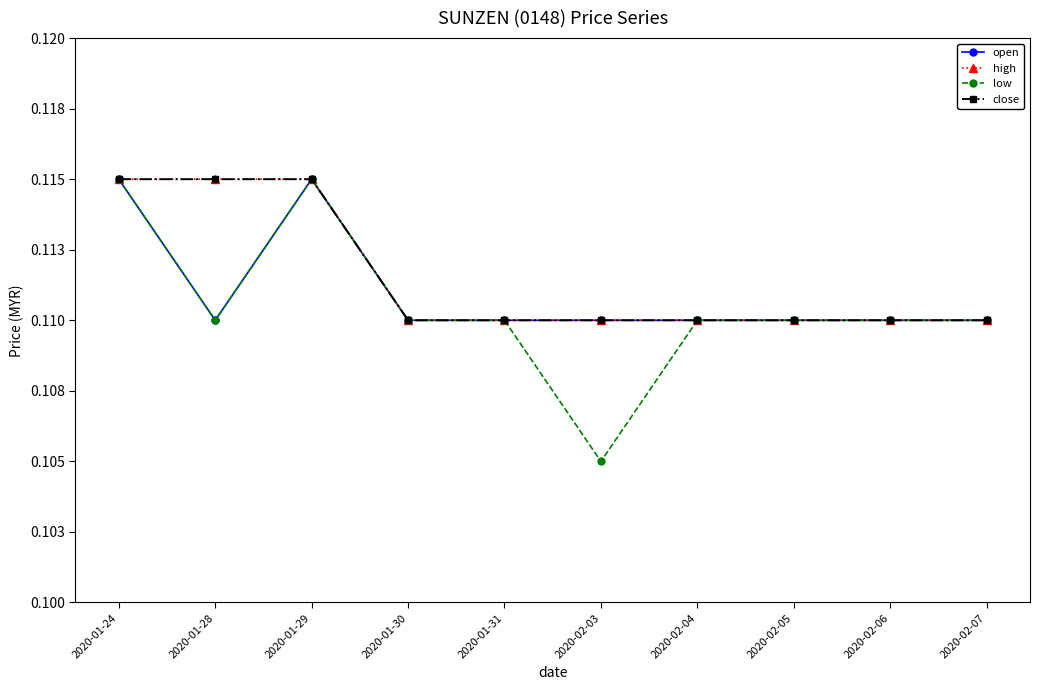

Does the chart have visible grid lines?

No